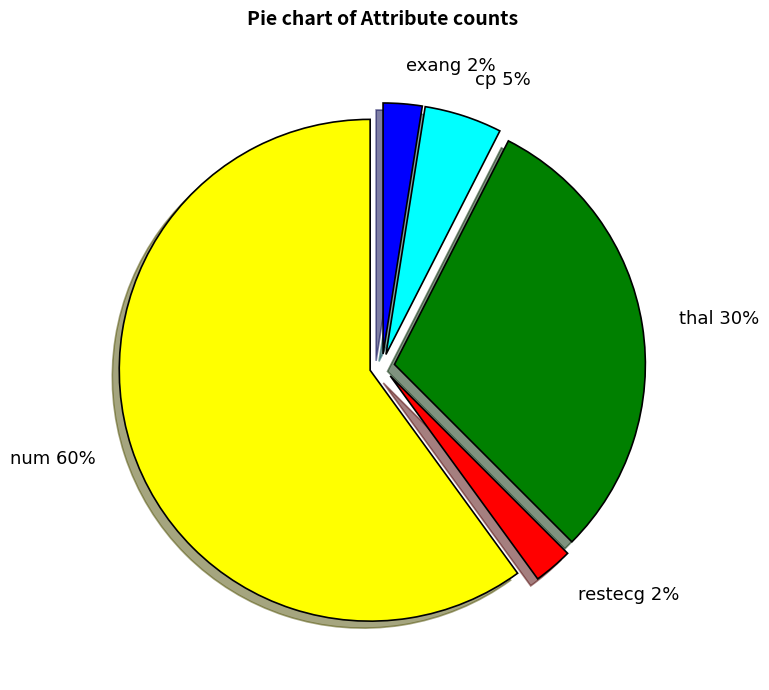

Which has a higher value, exang or thal?

thal